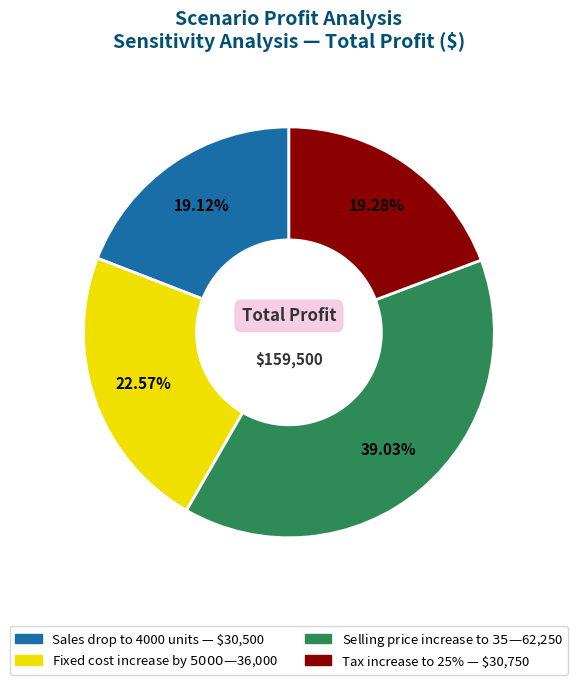

Count the number of slices in the pie.

4